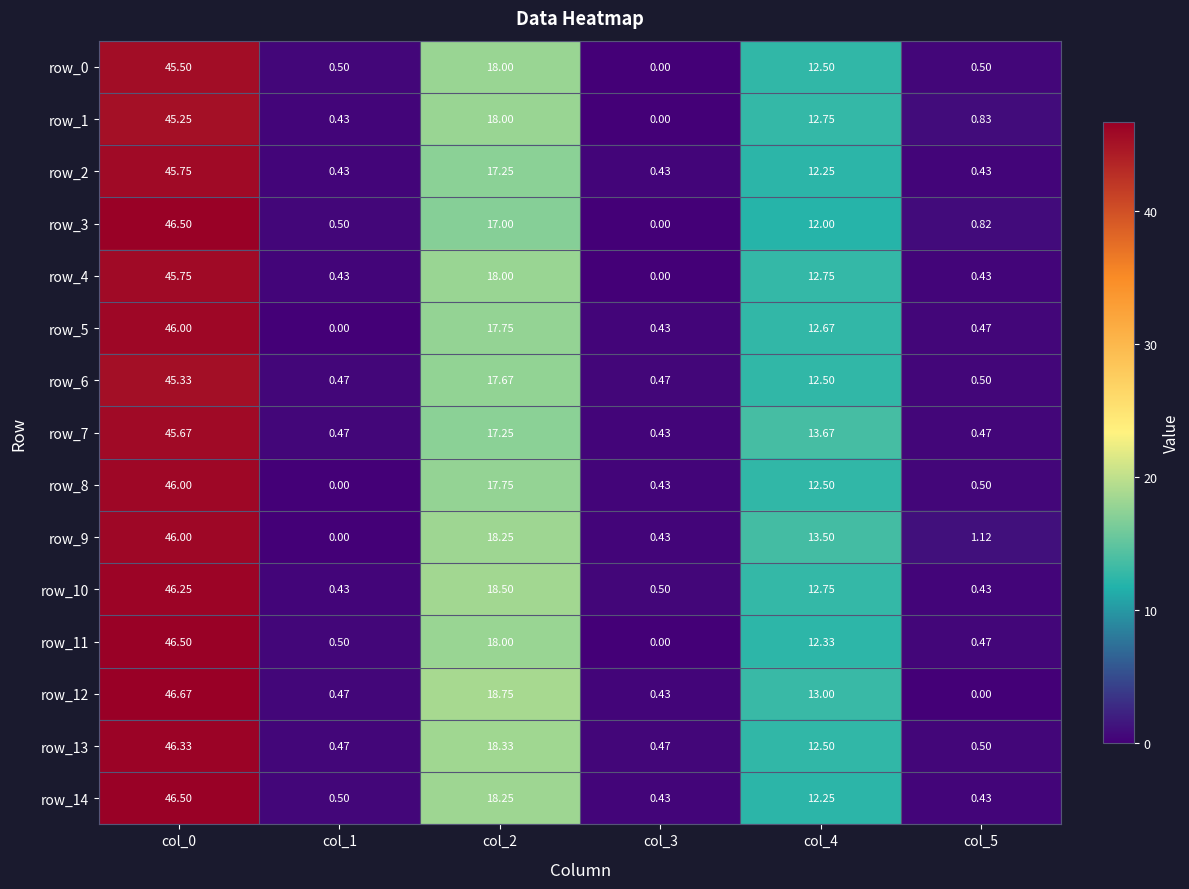

The row_6 series shows 0.5 at col_5. True or false?

True